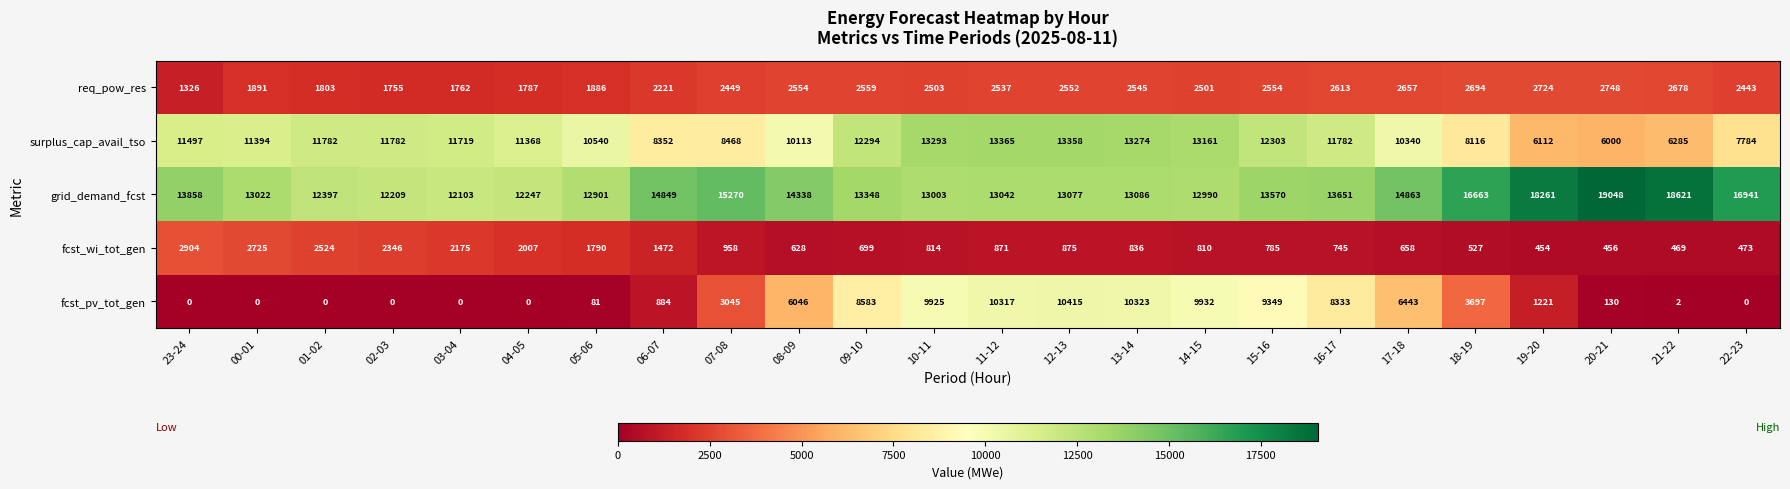

Which series has the largest range (max minus min)?

fcst_pv_tot_gen